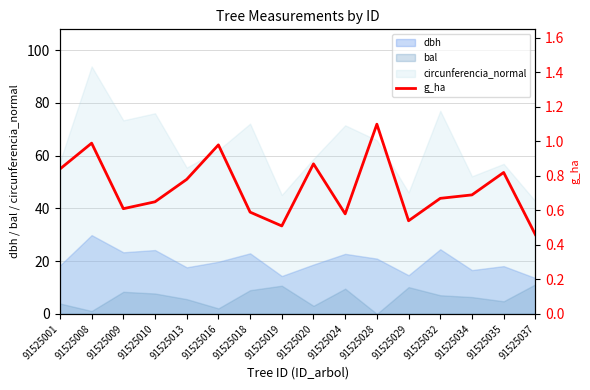

The value at 91525019 is 0.7. True or false?

False